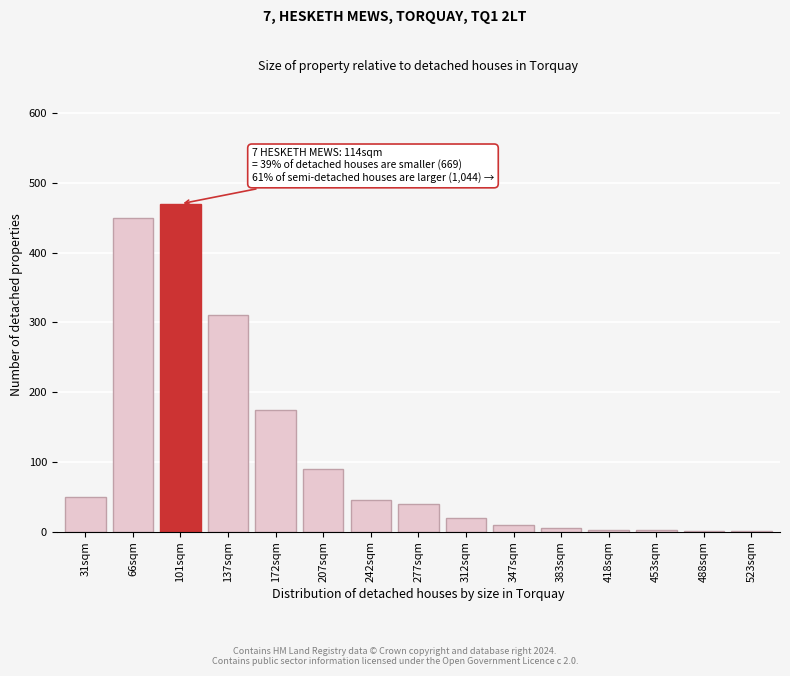

At which label is the value closest to 235?

172sqm